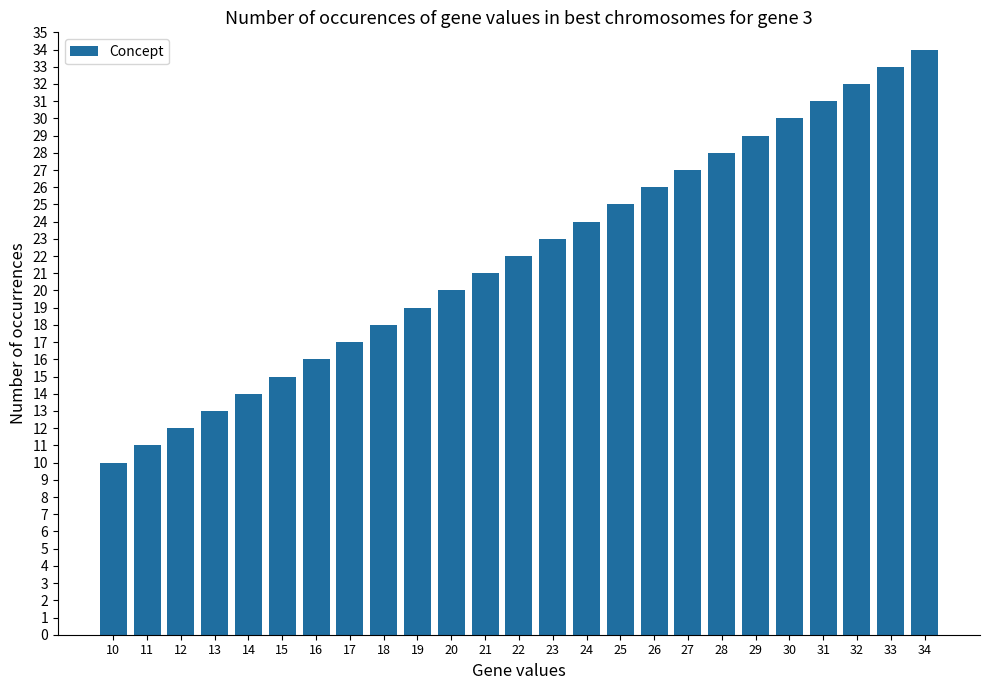

Reading left to right, extract all data points from this chart.

10=10	11=11	12=12	13=13	14=14	15=15	16=16	17=17	18=18	19=19	20=20	21=21	22=22	23=23	24=24	25=25	26=26	27=27	28=28	29=29	30=30	31=31	32=32	33=33	34=34